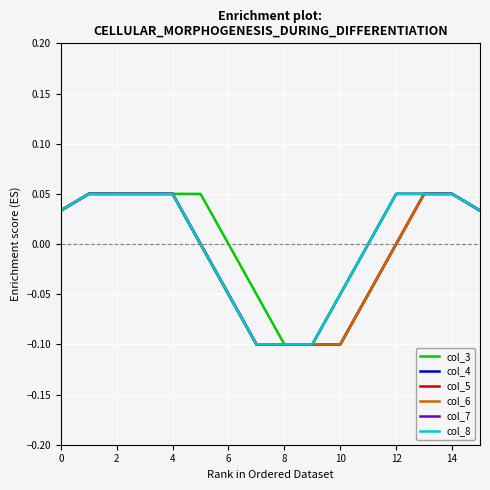

How many lines are shown in the chart?

6